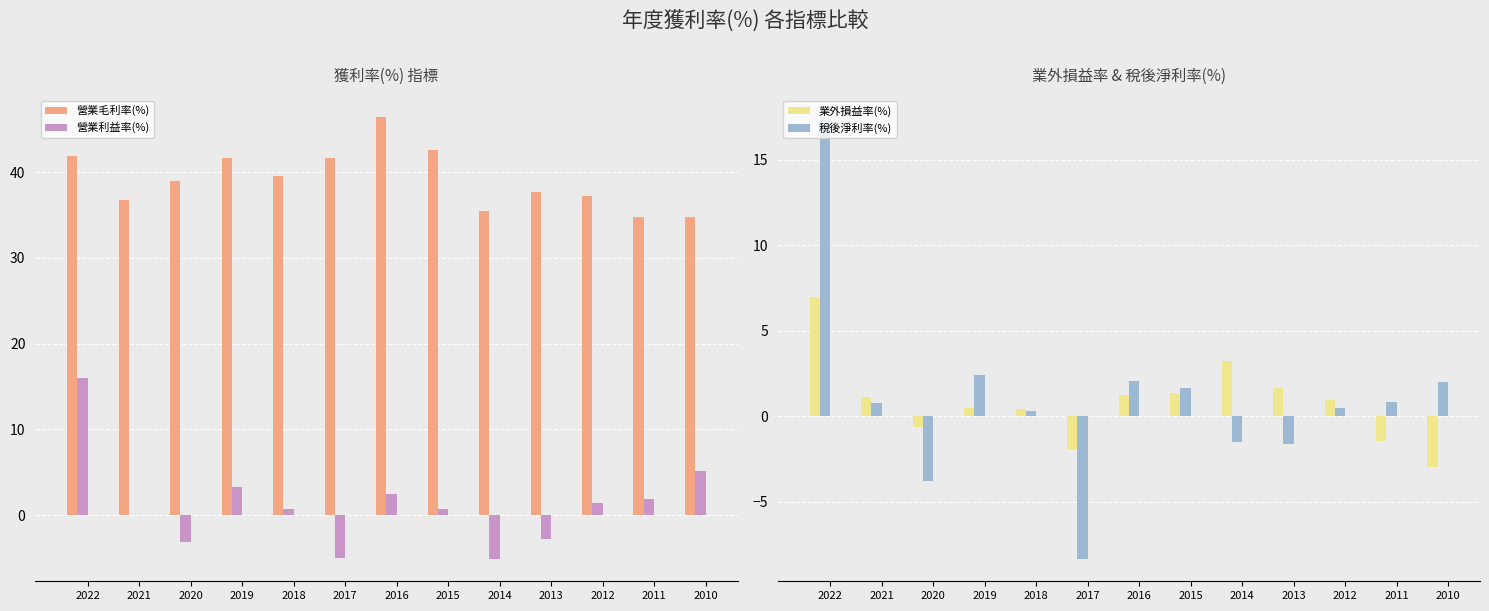

Is the value of 稅後淨利率(%) at 2014 greater than the value of 營業利益率(%) at 2010?

No